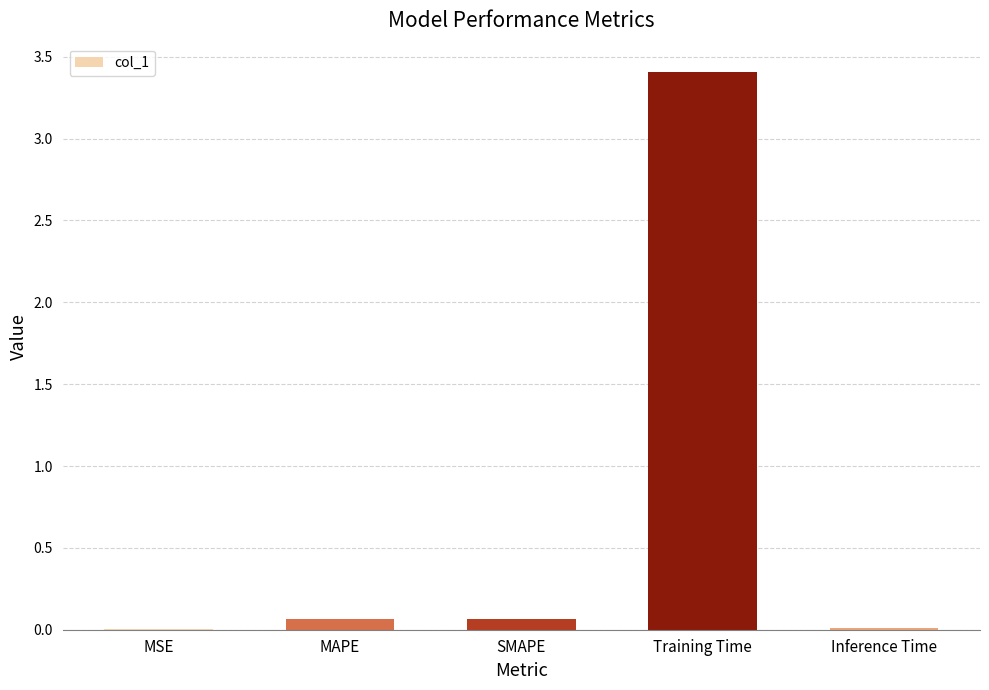

What is the change in value from MSE to Training Time?

+3.4